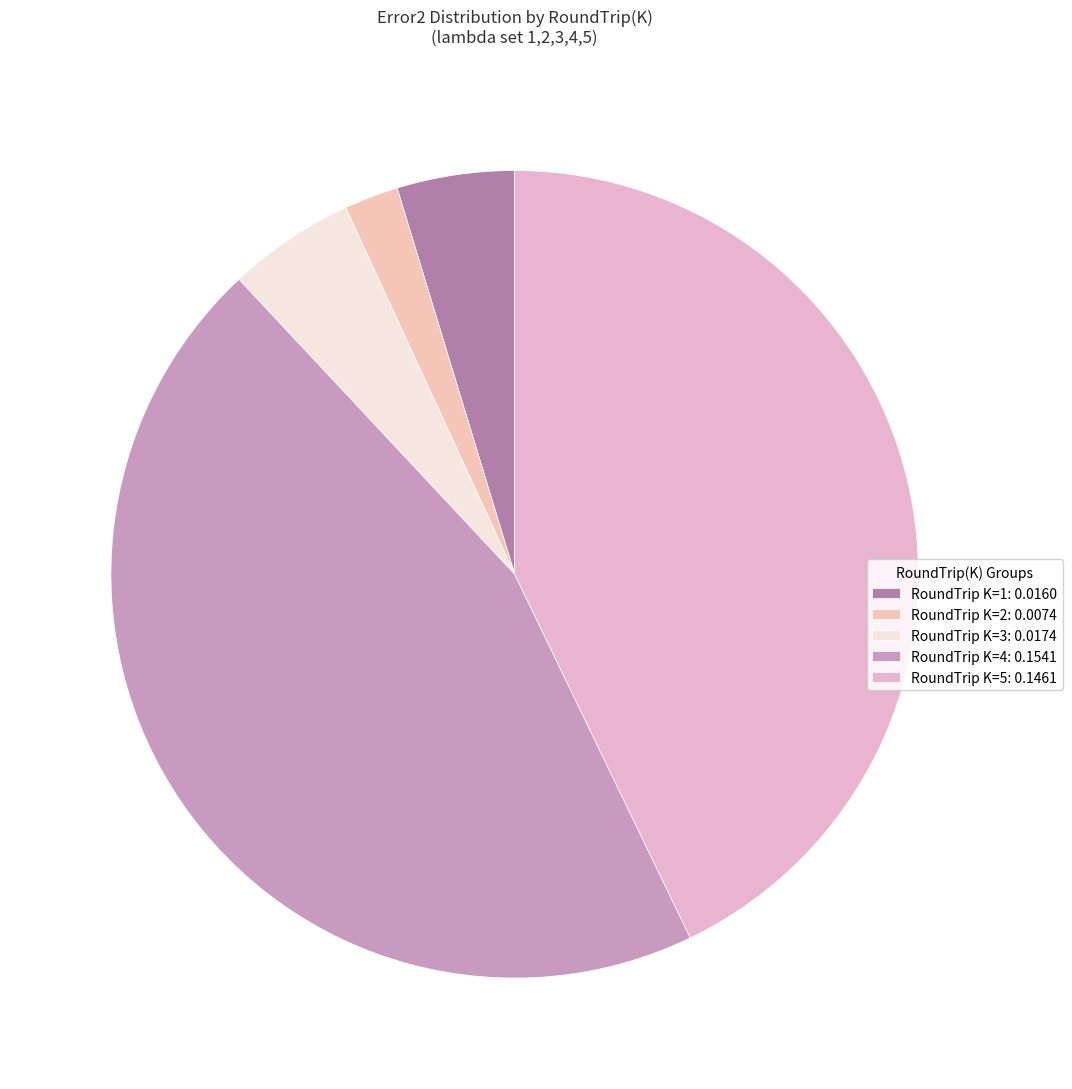

Rank the categories by value from highest to lowest.

4, 5, 3, 1, 2